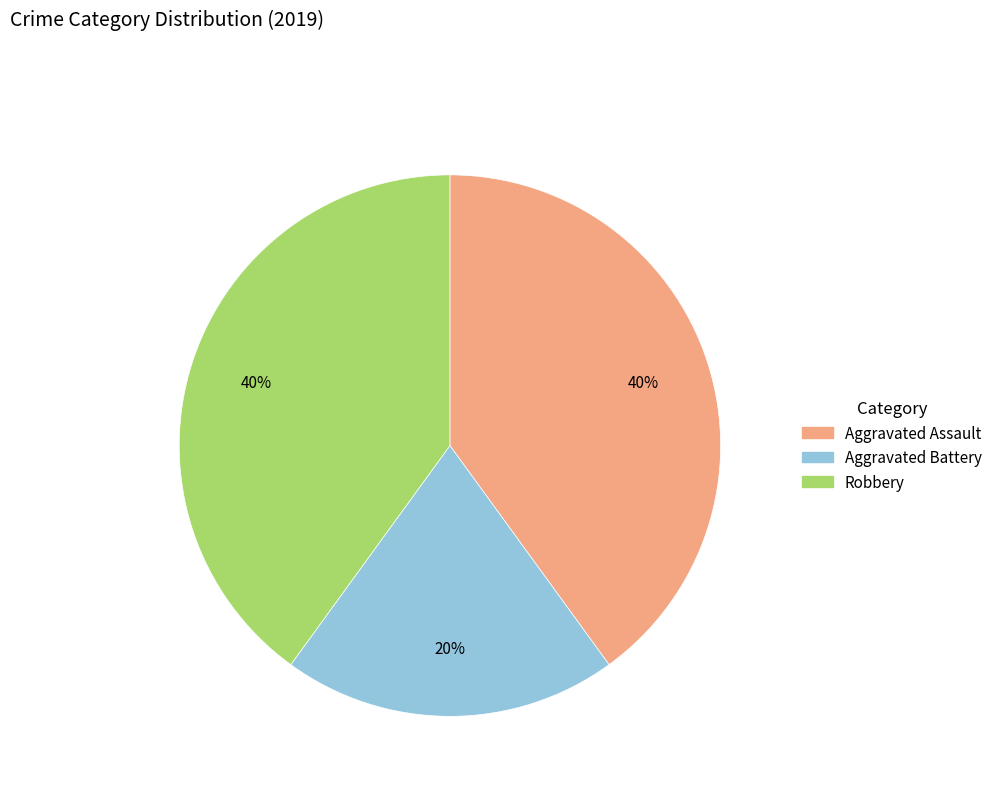

Is the sum of Aggravated Assault and Robbery greater than half?

Yes